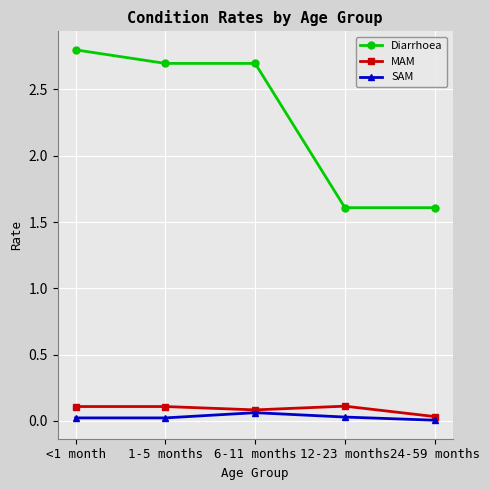

Which category has the highest value across all series?

<1 month